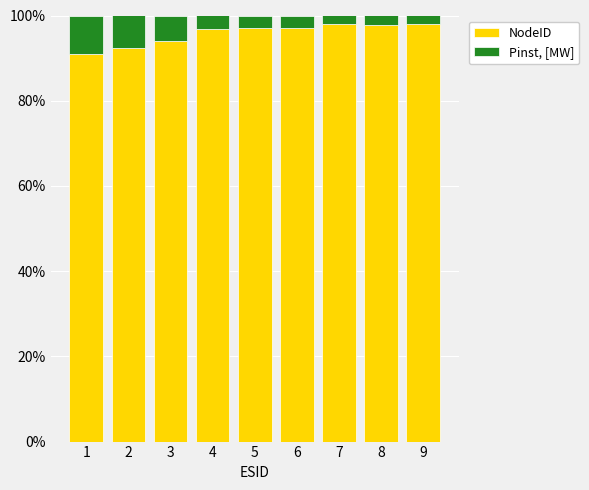

The NodeID series shows 97.0 at 5. True or false?

True